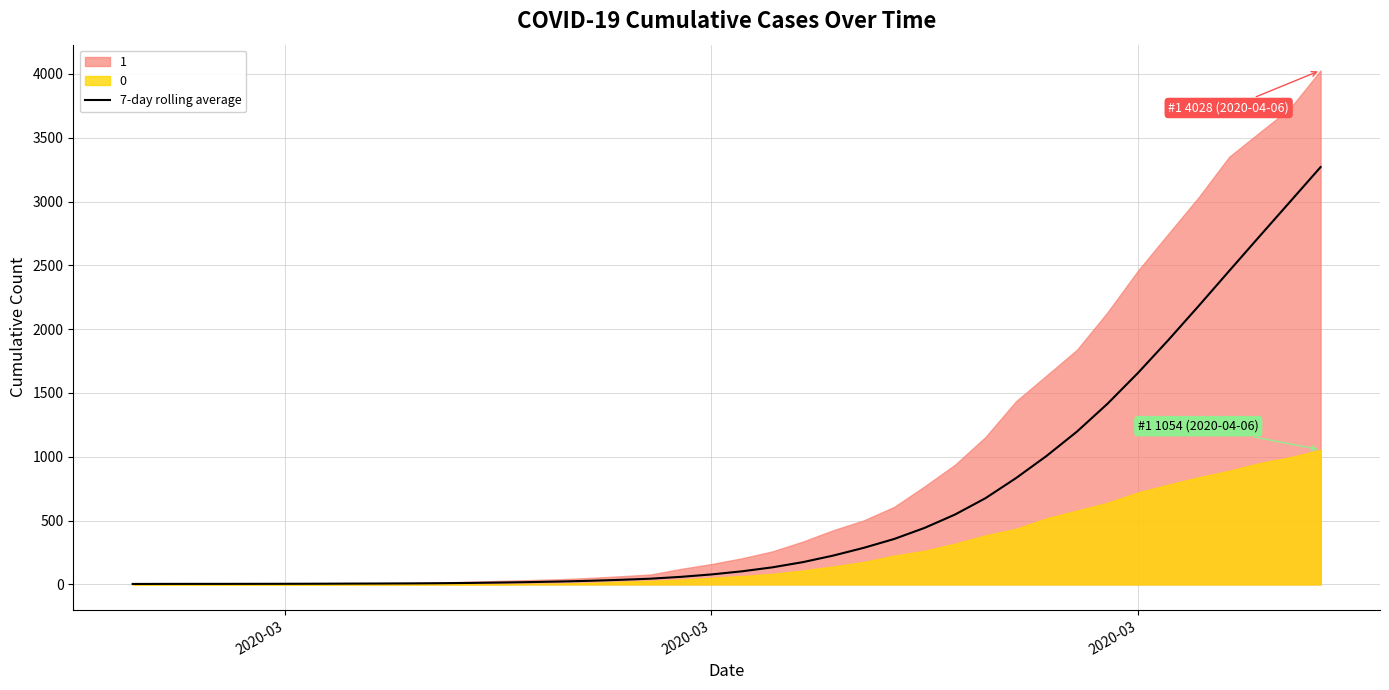

Reading right to left, extract all data points from this chart.

3270.1	2999.1	2728.7	2456.4	2182.7	1914.1	1655.7	1414.4	1196.7	1005.7	832.6	675.4	547.3	442.4	355.4	286.0	225.4	173.9	133.1	102.0	77.6	58.7	44.3	35.3	27.7	21.9	17.4	13.9	10.9	8.7	7.3	6.4	5.7	4.9	4.3	4.0	3.8	3.7	3.5	3.0